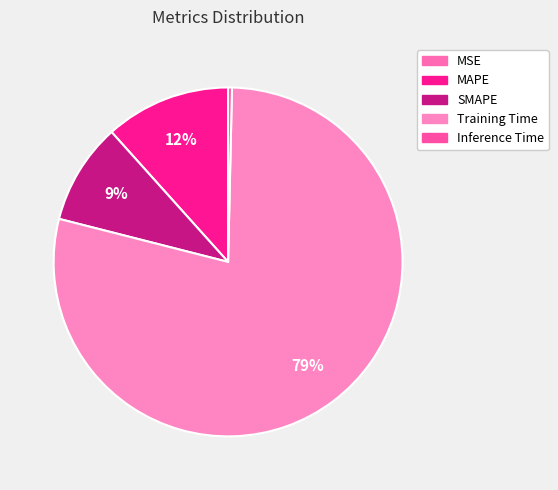

Which has a higher value, MAPE or SMAPE?

MAPE